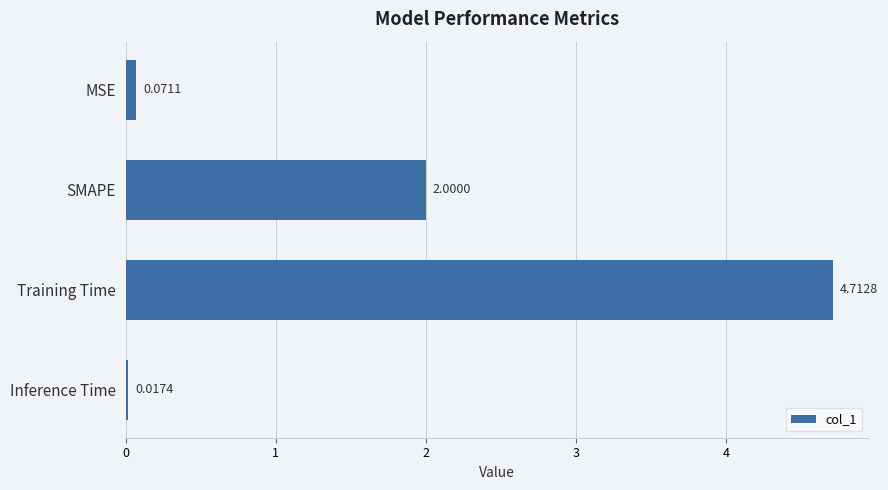

Does the chart contain any negative values?

No